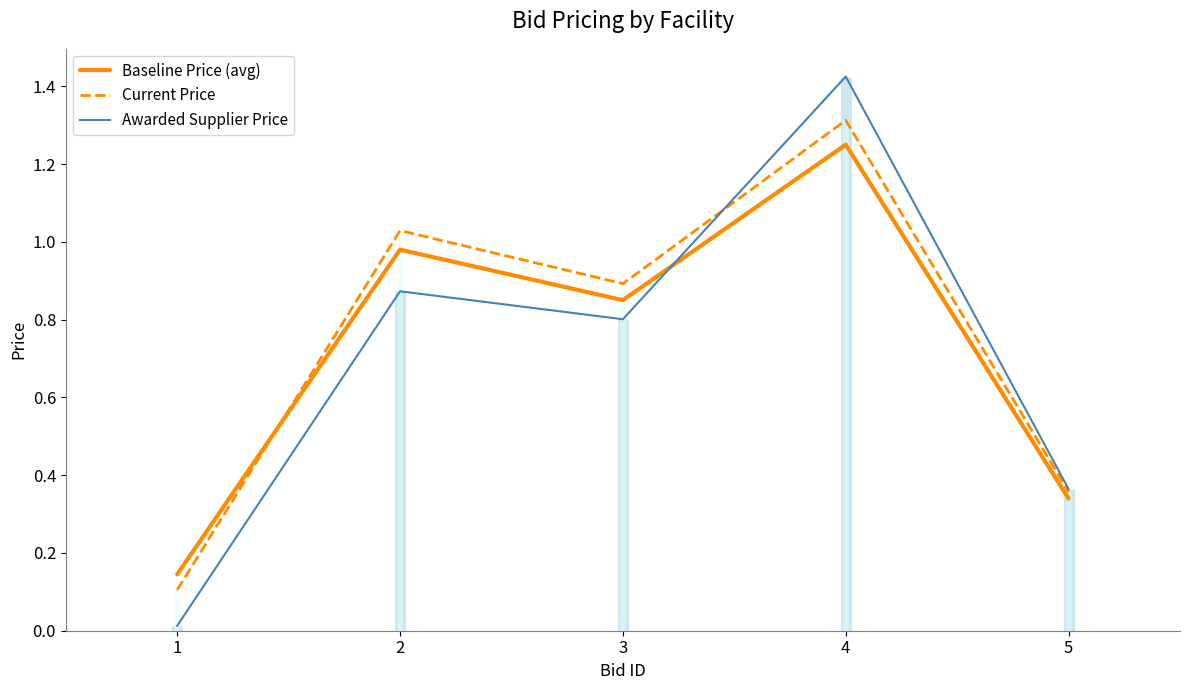

Reading left to right, what are all the values shown in this chart?

Baseline Price (avg): 0.1	1.0	0.8	1.2	0.3
Current Price: 0.1	1.0	0.9	1.3	0.4
Awarded Supplier Price: 0.0	0.9	0.8	1.4	0.4